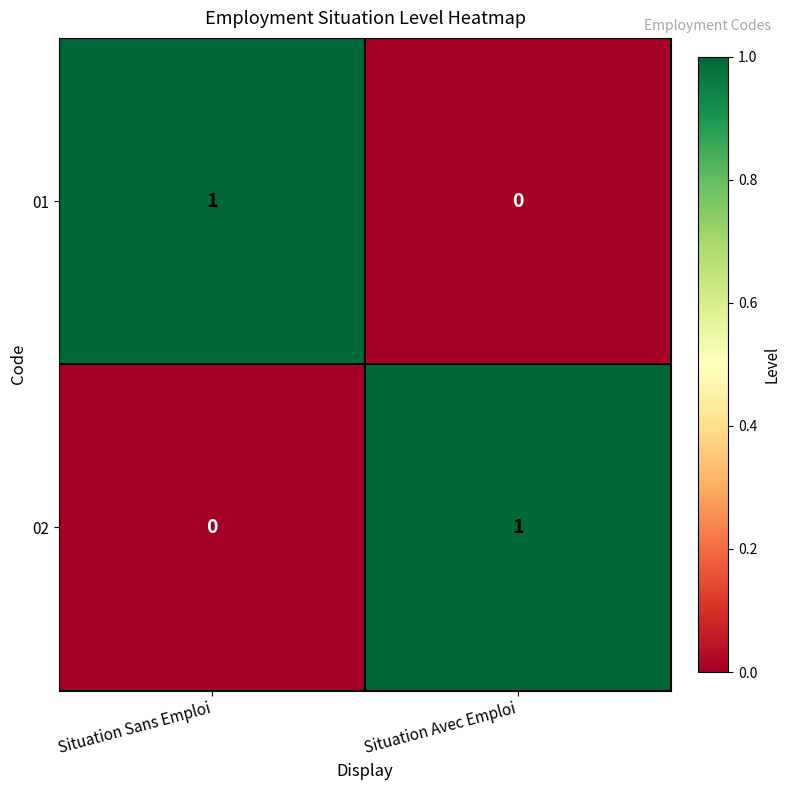

Reading left to right, list all the values displayed in this chart.

01: 1	0
02: 0	1